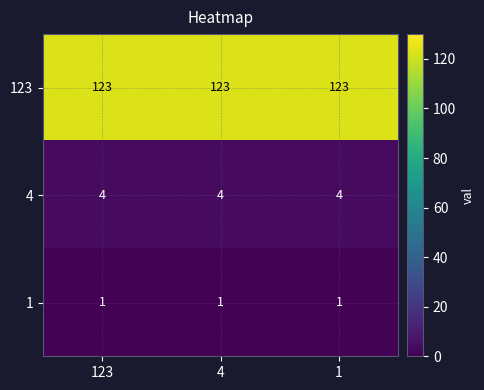

What is the average value of the 123 series?

123